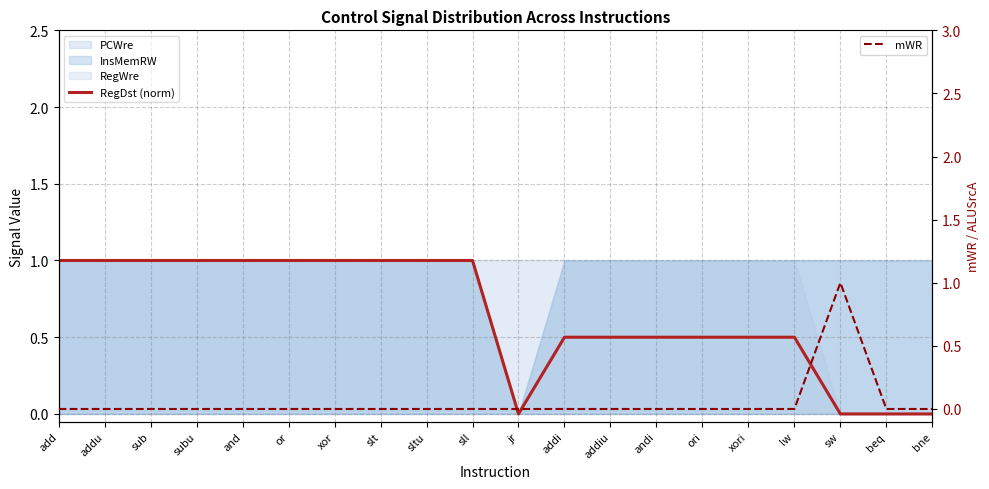

The value of mWR at jr is 0.0. True or false?

True